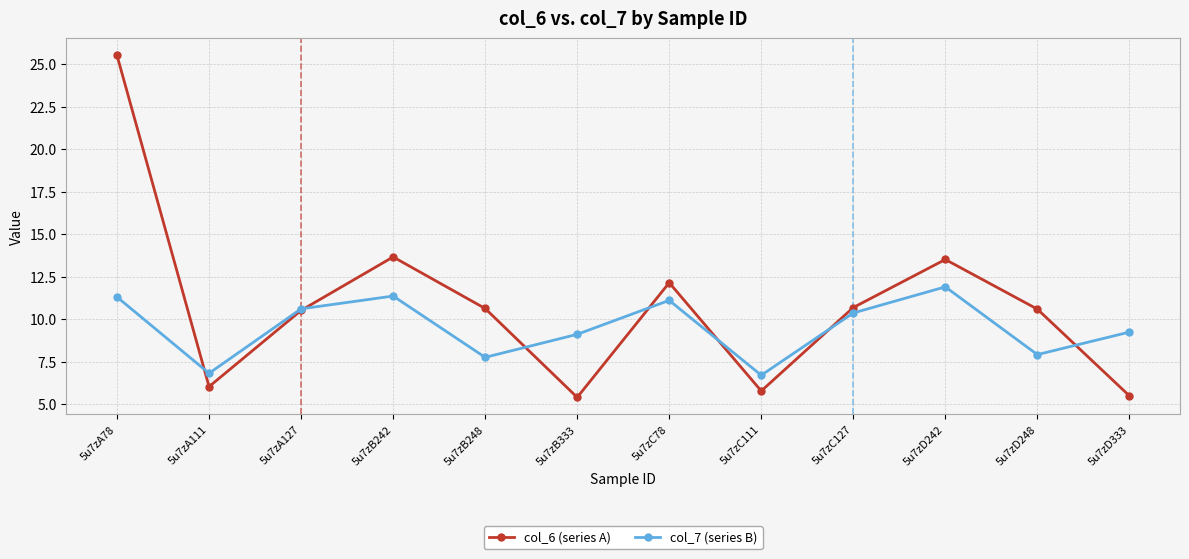

What is the label of the 3rd point from the right?

5u7zD242